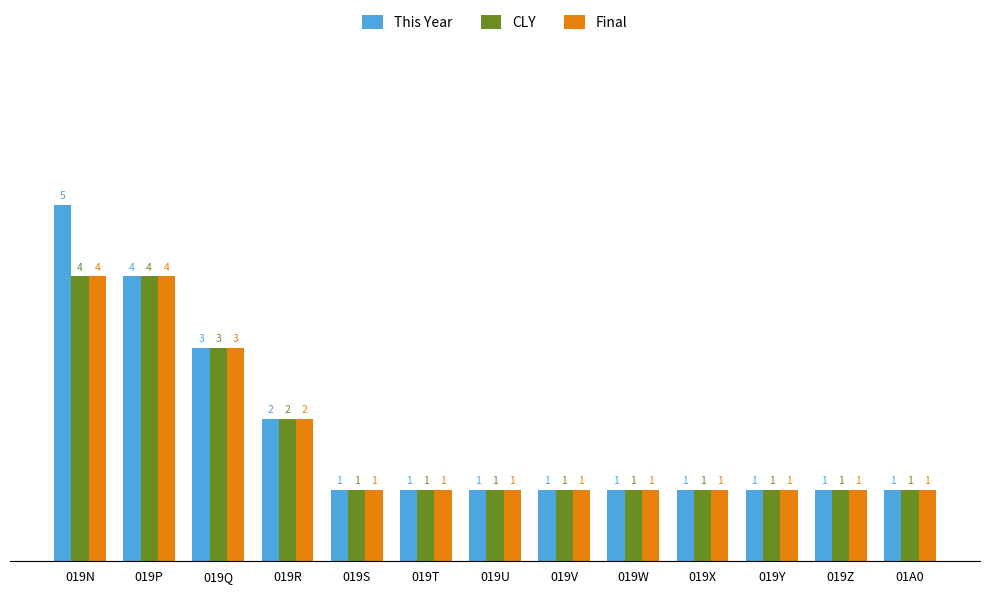

What is the label of the 1st bar from the right?

01A0